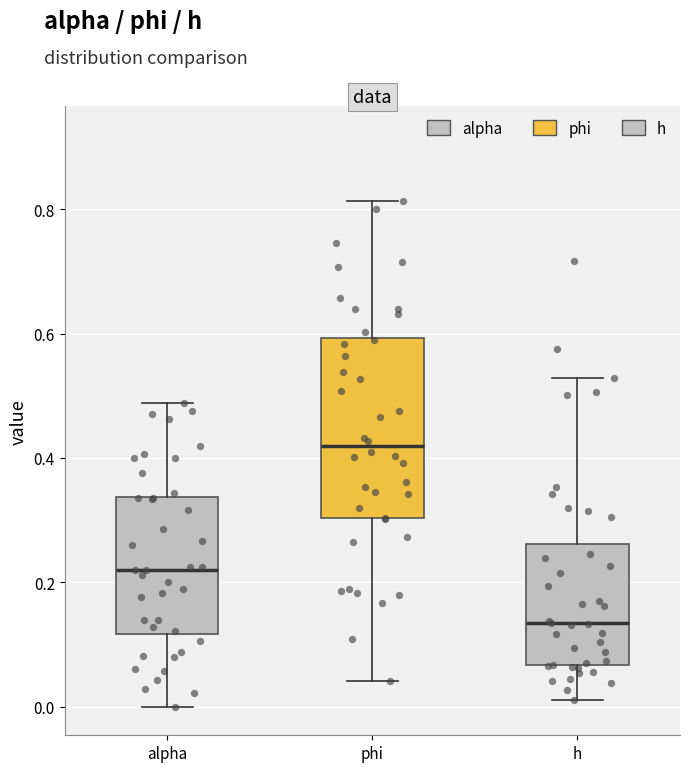

Reading left to right, transcribe this box plot: for each box, give where its median line is, the range the box spans, and where its two whiskers end, as read against the y-axis. The values are not printed on the chart, so give them approximately, as read against the axis.

alpha: median 0.22, box 0.12 to 0.34, whiskers 0.00 to 0.48
phi: median 0.42, box 0.30 to 0.60, whiskers 0.04 to 0.82
h: median 0.14, box 0.06 to 0.26, whiskers 0.02 to 0.52